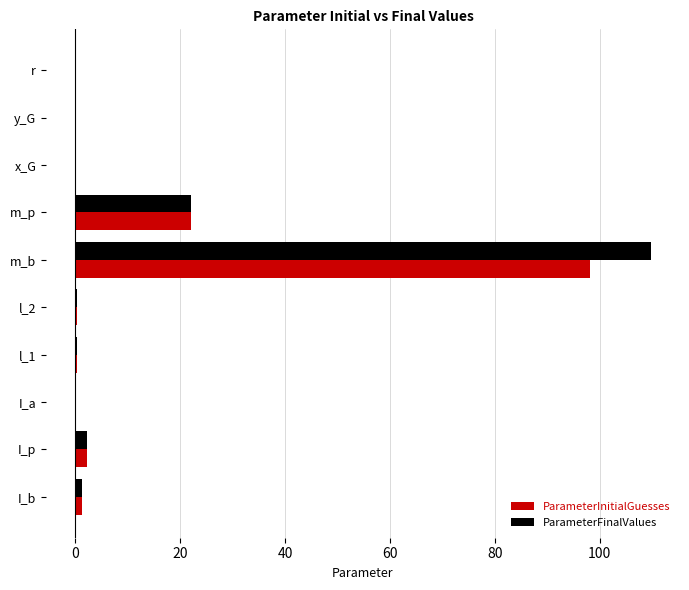

How many data points does each series have?

10